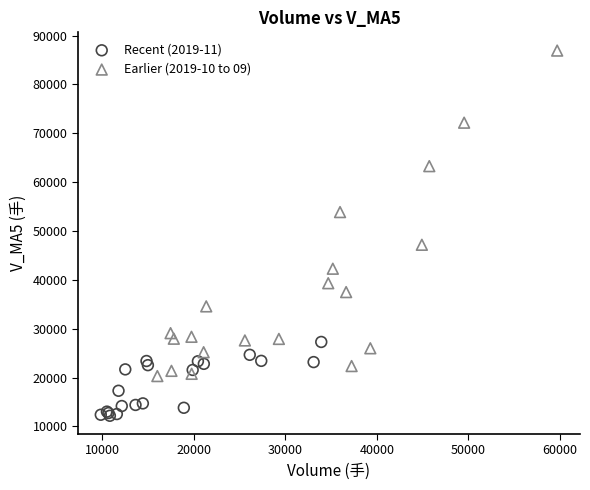

What are all the series names shown in the legend?

Recent (2019-11), Earlier (2019-10 to 09)